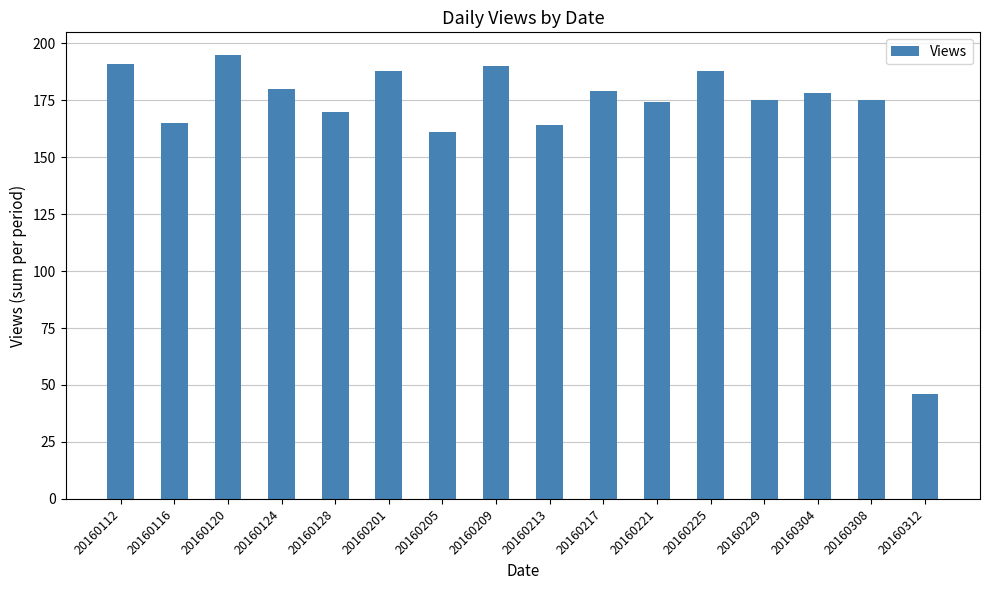

What is the value of the 3rd bar from the left?

195